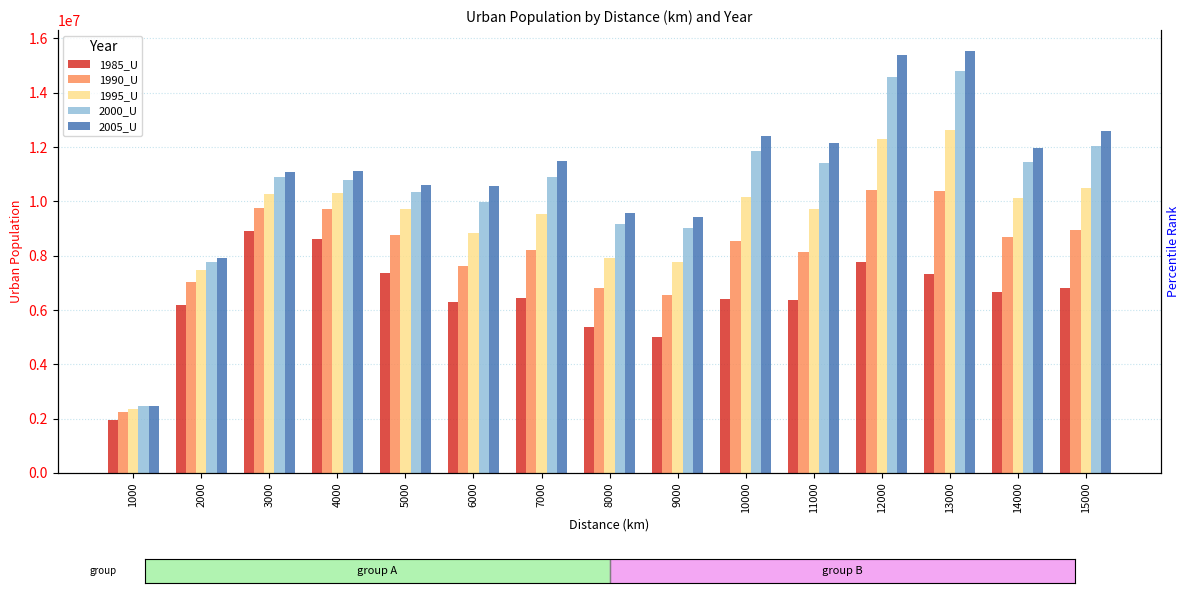

Rank the series at 10000 from lowest to highest value.

1985_U, 1990_U, 1995_U, 2000_U, 2005_U